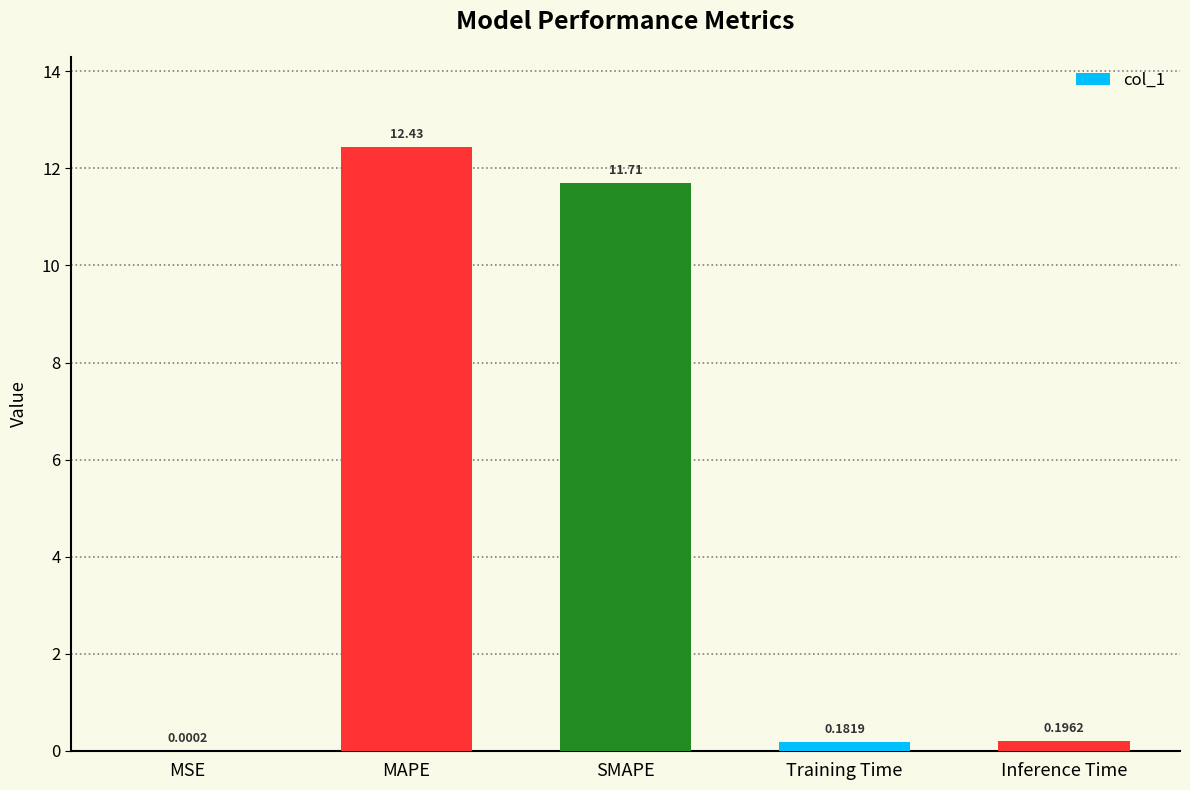

Between MSE and SMAPE, which is larger?

SMAPE